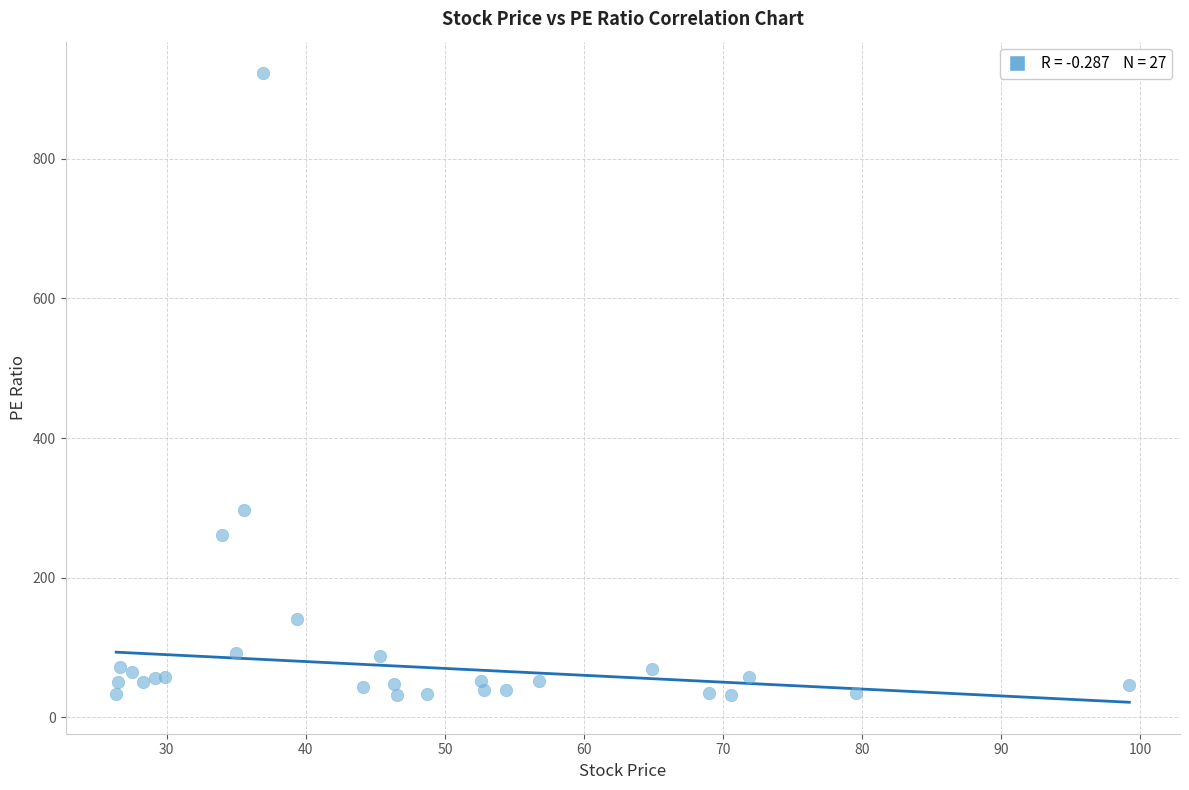

What Y value in the scatter plot is closest to 477?

296.2